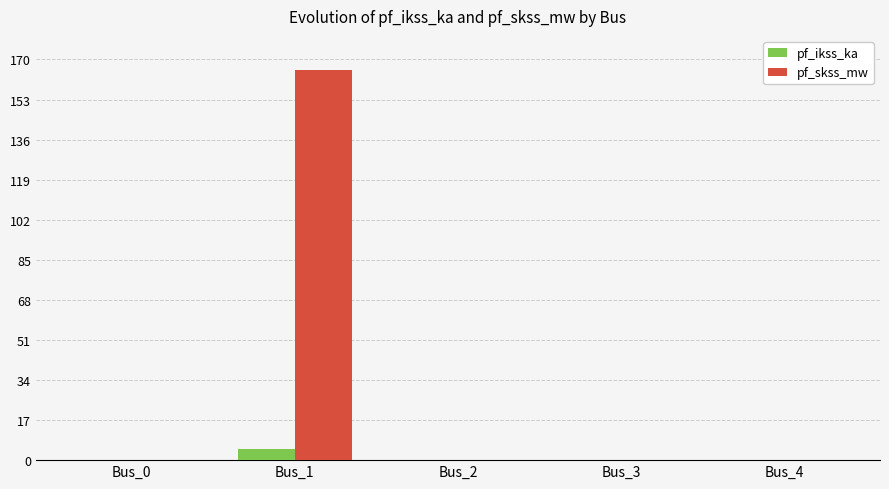

True or false: pf_skss_mw has a value of 0.0 at Bus_0.

True